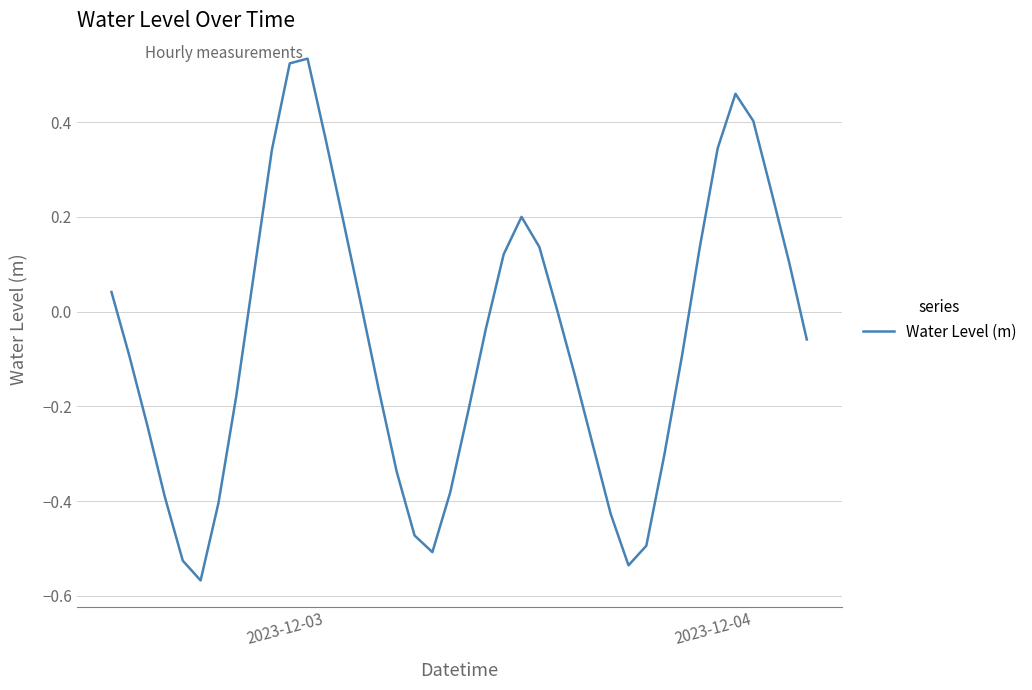

Is this an area chart (filled region under the line)?

No